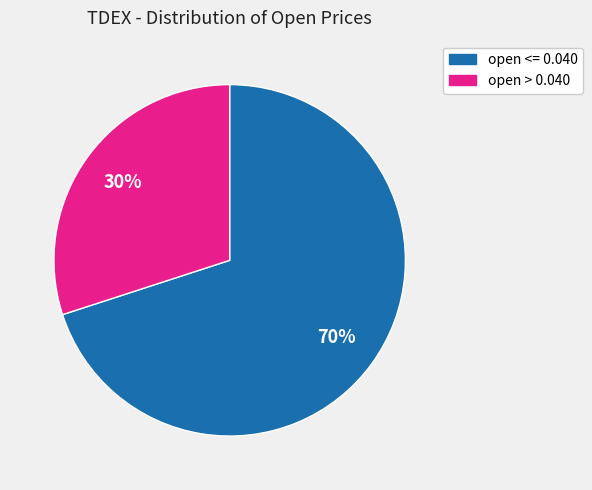

How many segments does this pie chart have?

2